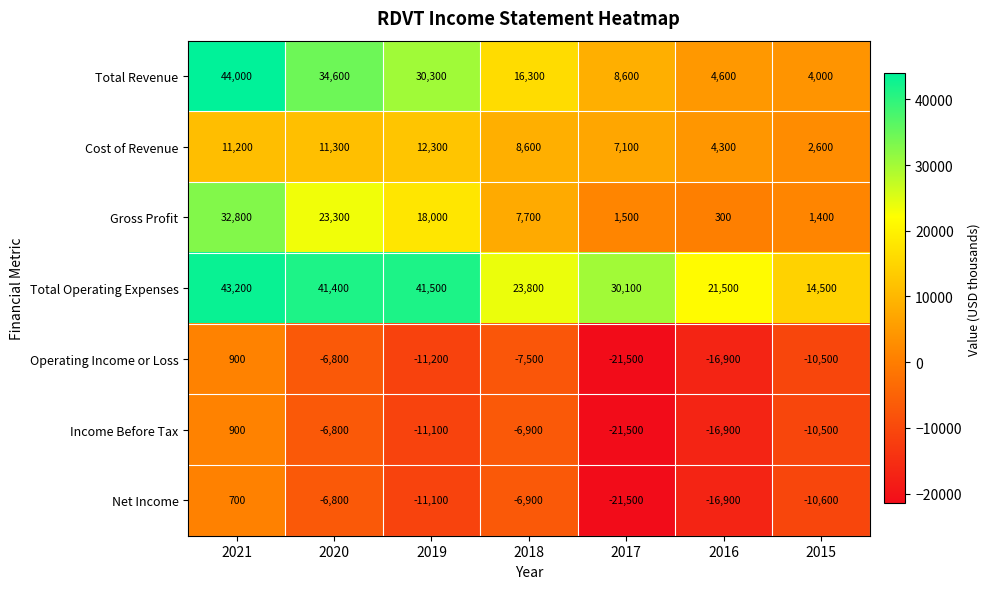

What is the difference between the highest and lowest values at 2015?

25100